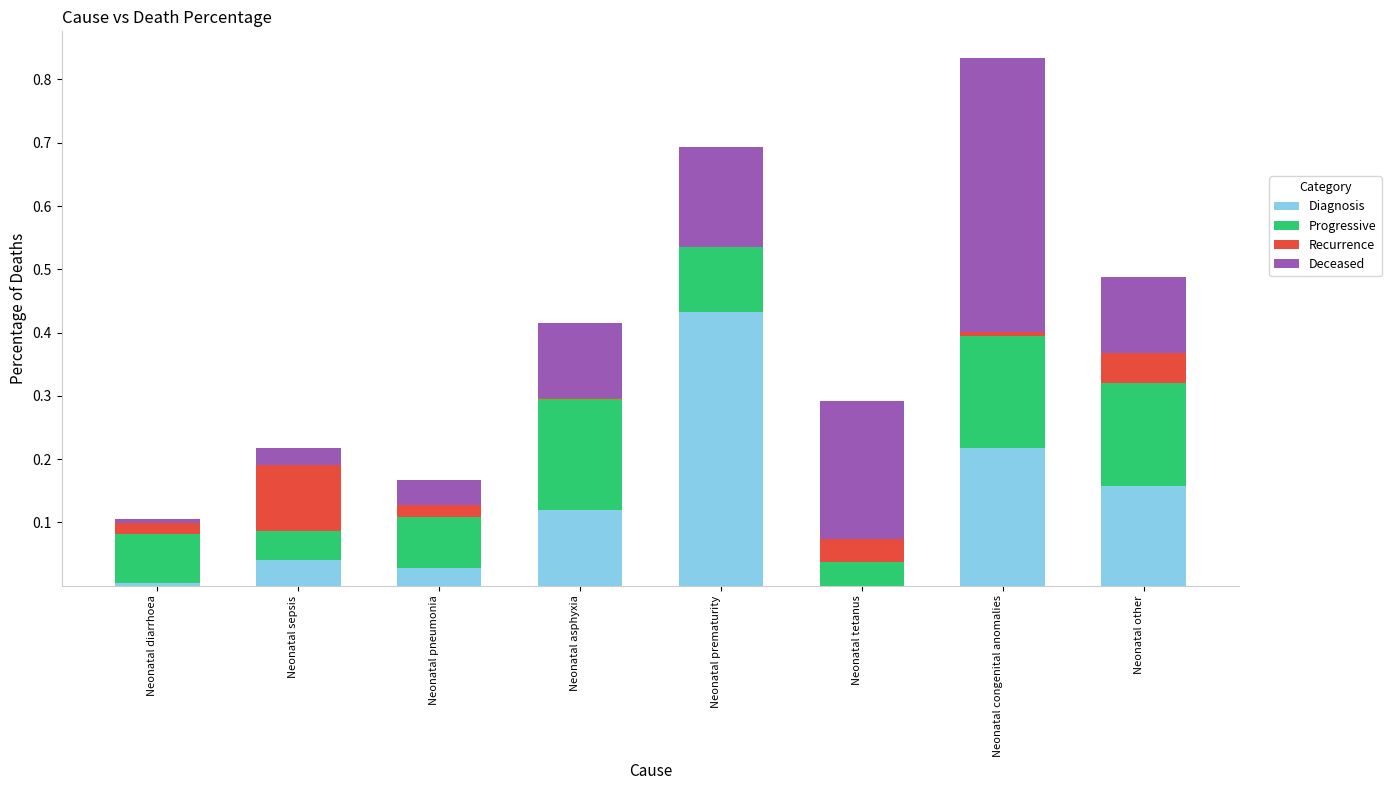

What is the sum of all Diagnosis values?

1.0